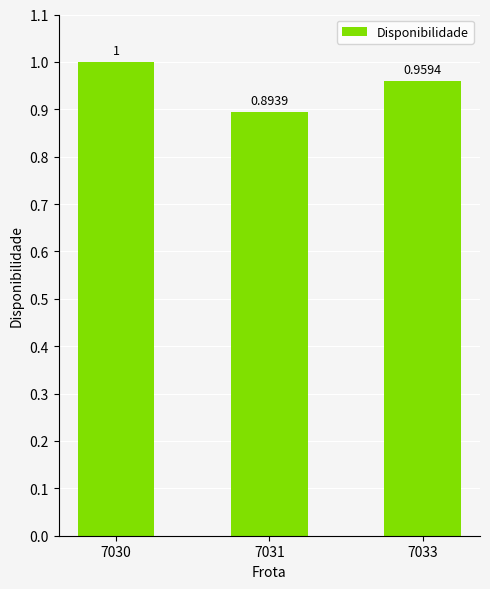

How many distinct data groups are displayed?

1